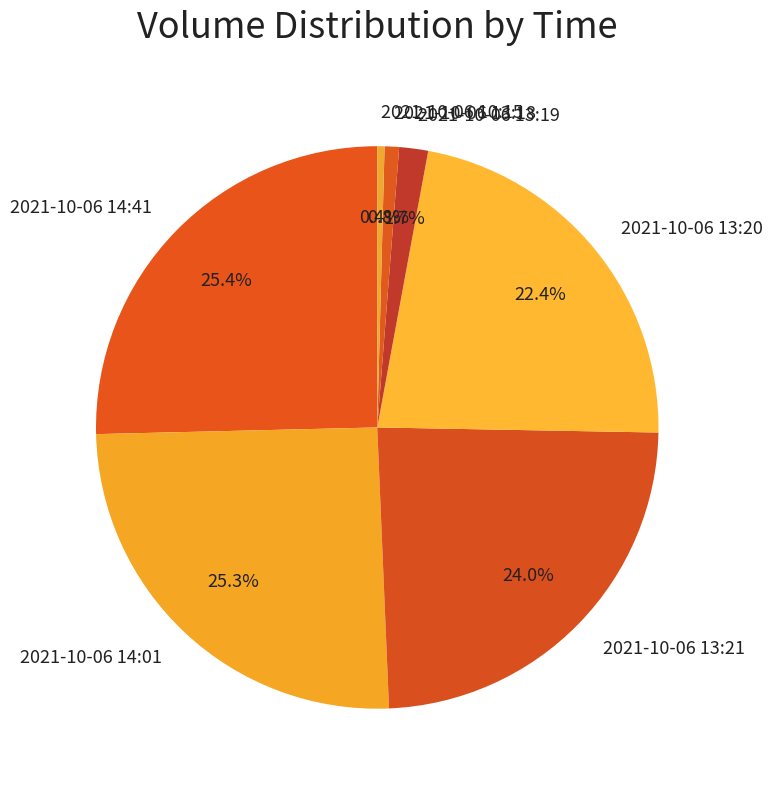

To the nearest percent, what is the average slice percentage?

14%